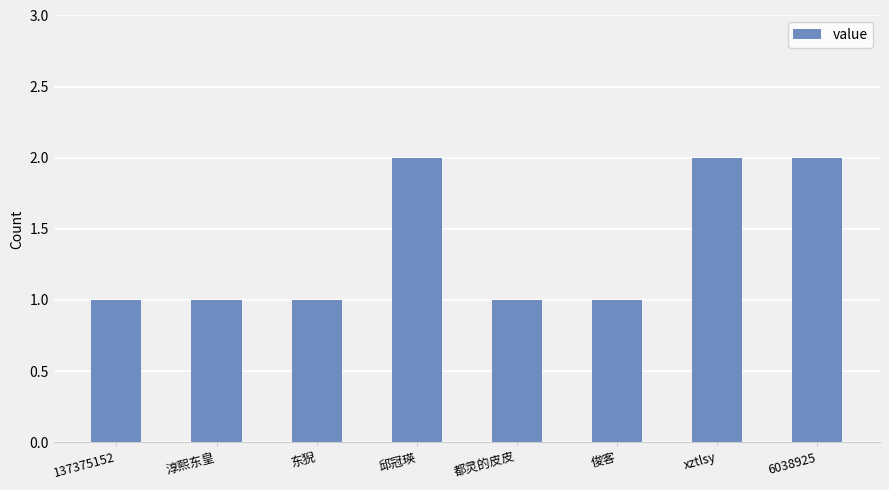

How many data points does each series have?

8